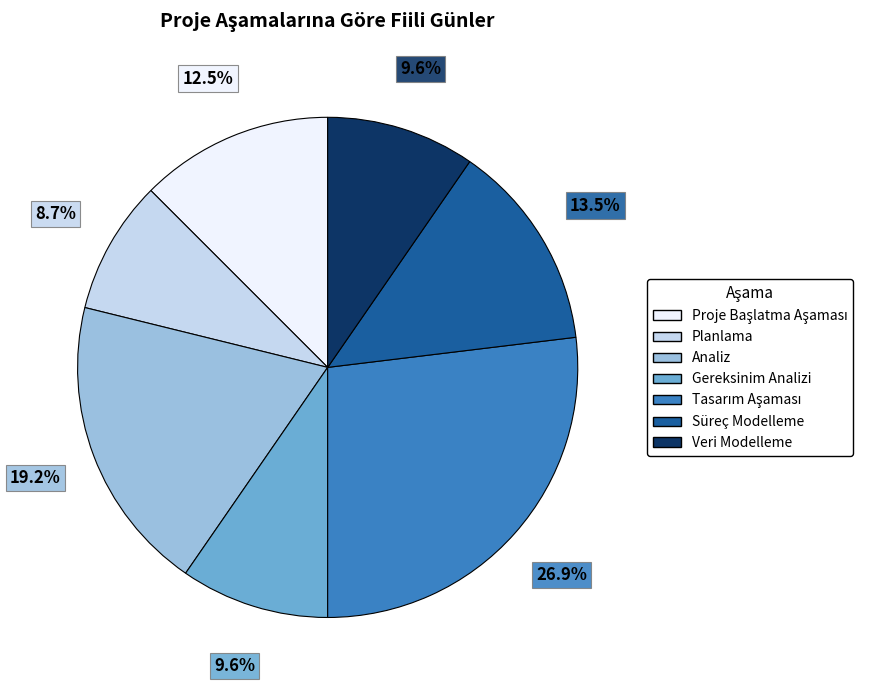

Approximately how many times larger is the value at Gereksinim Analizi compared to Planlama?

1.1